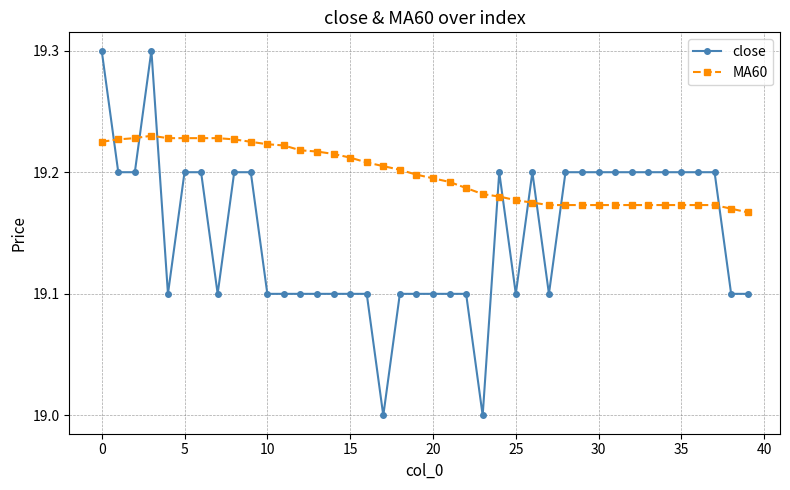

What are all the series names shown in the legend?

close, MA60